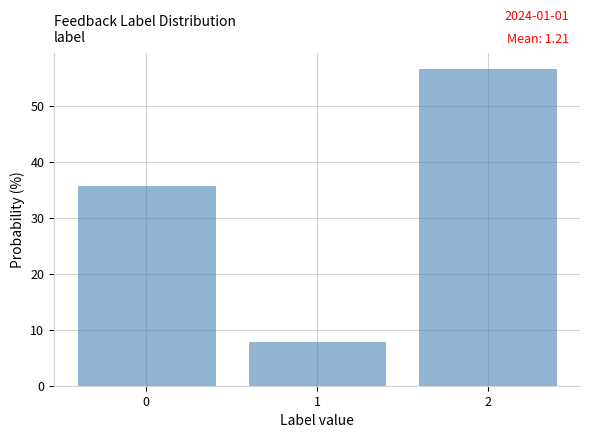

Which range on the x-axis has the tallest bar?

1.5 to 2.5